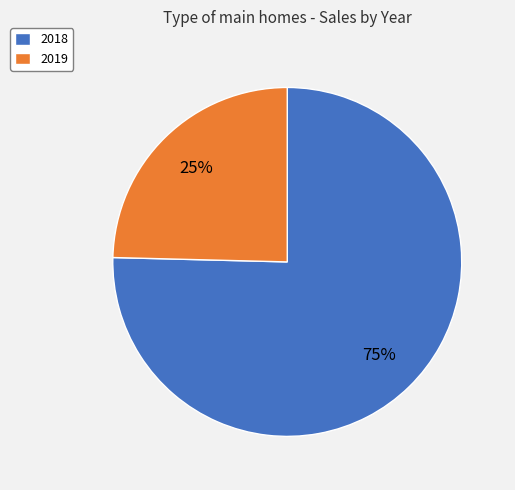

Rank the categories by value from lowest to highest.

2019, 2018